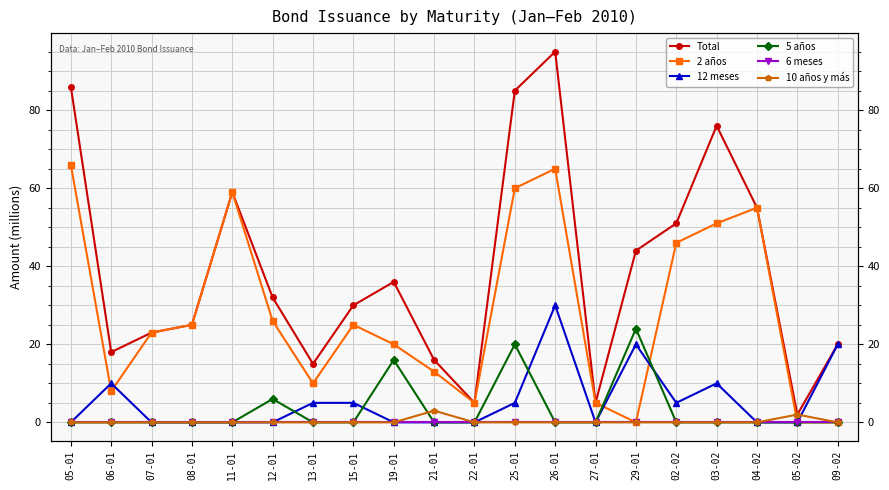

What is the difference between the maximum and second lowest values in the 12 meses series?

30